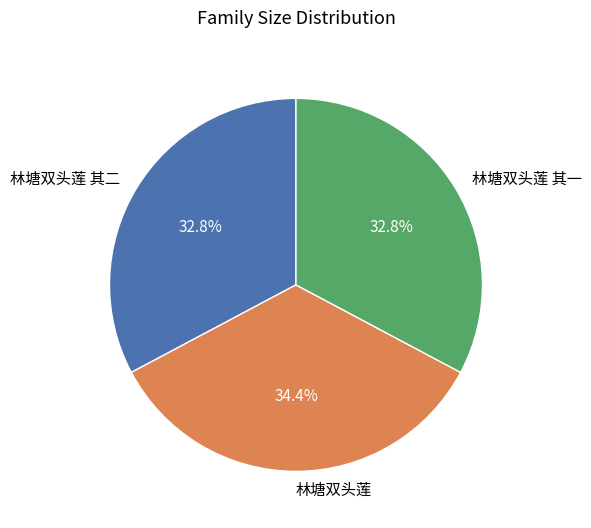

Is there any slice that represents more than half of the pie?

No